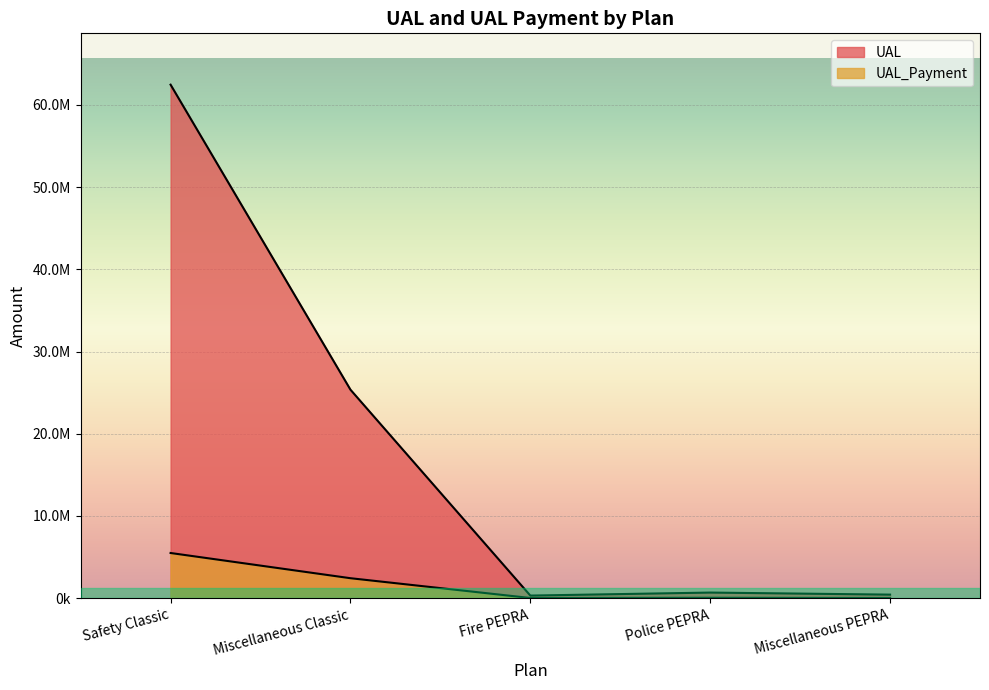

True or false: UAL and UAL_Payment cross at least once.

False